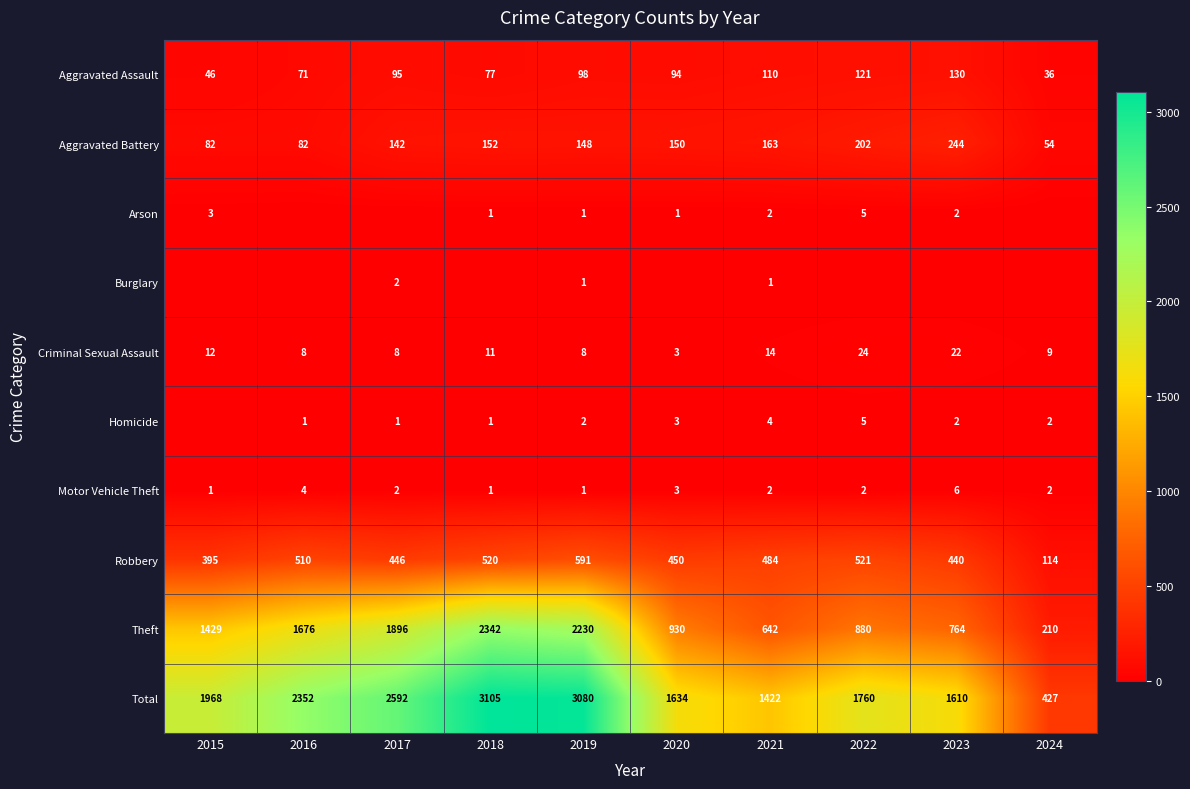

The Robbery series shows 741 at 2018. True or false?

False